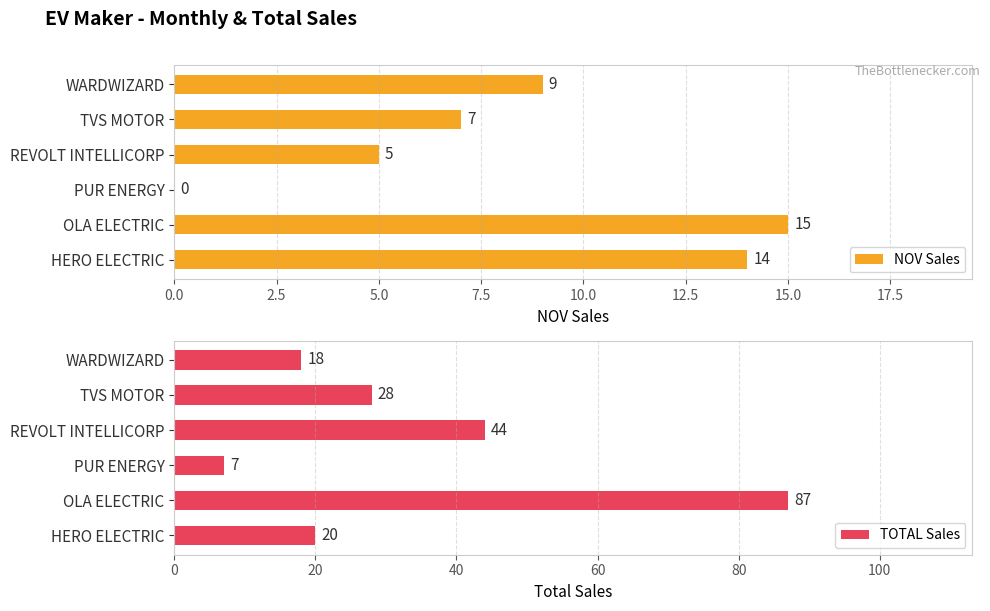

Is it true that NOV Sales equals 15 at OLA ELECTRIC?

True